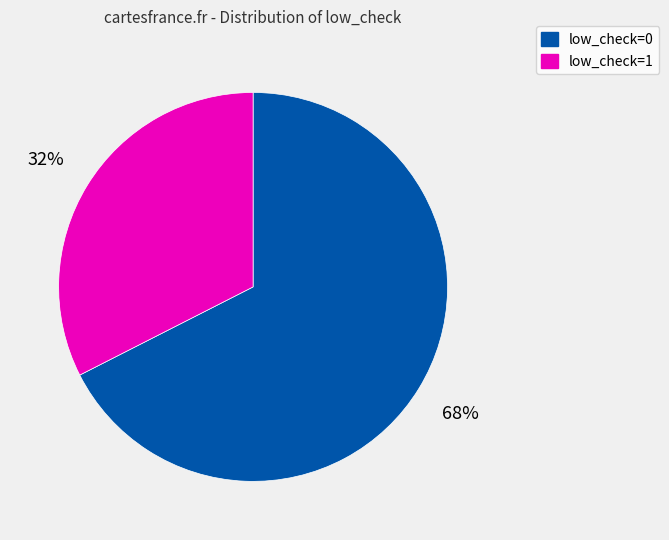

Which category accounts for the majority?

low_check=0